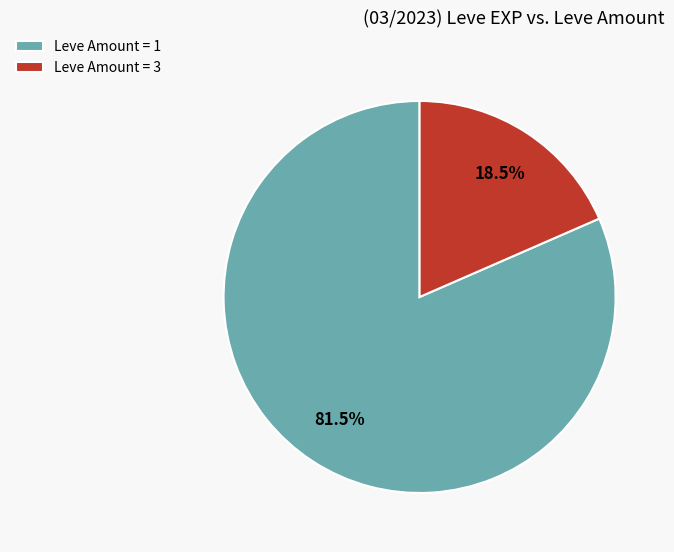

Count the number of slices in the pie.

2